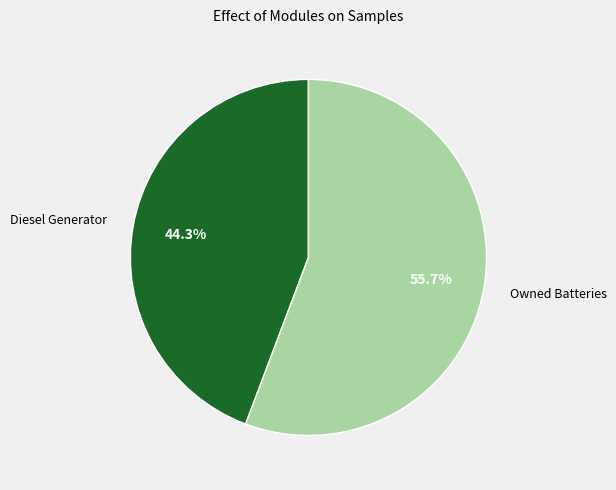

Does any single category account for the majority?

Yes